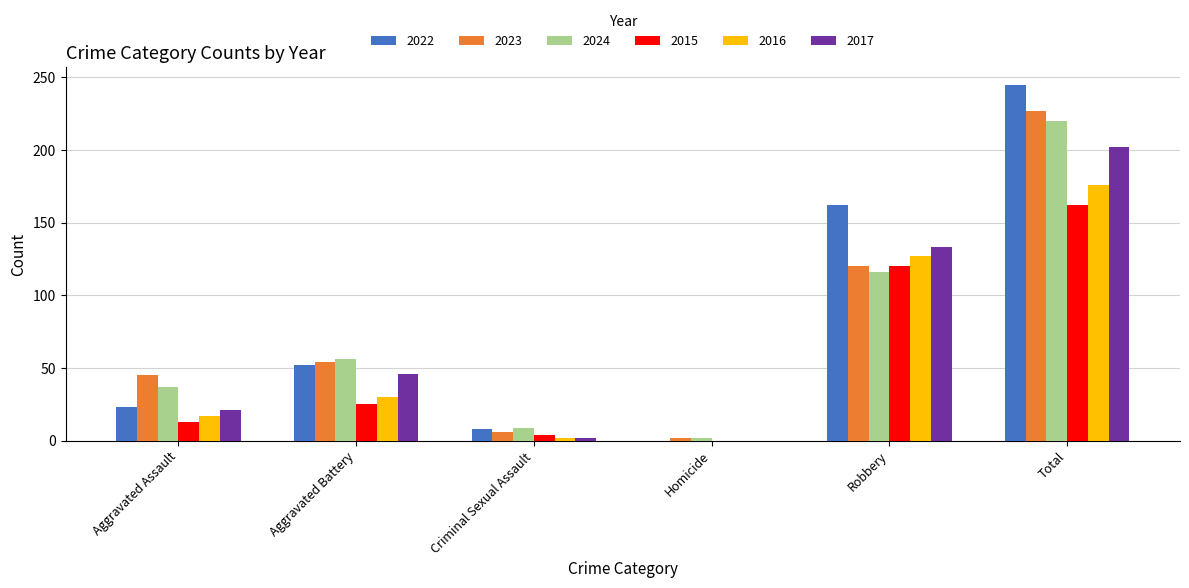

True or false: 2023 has a value of 95 at Aggravated Battery.

False